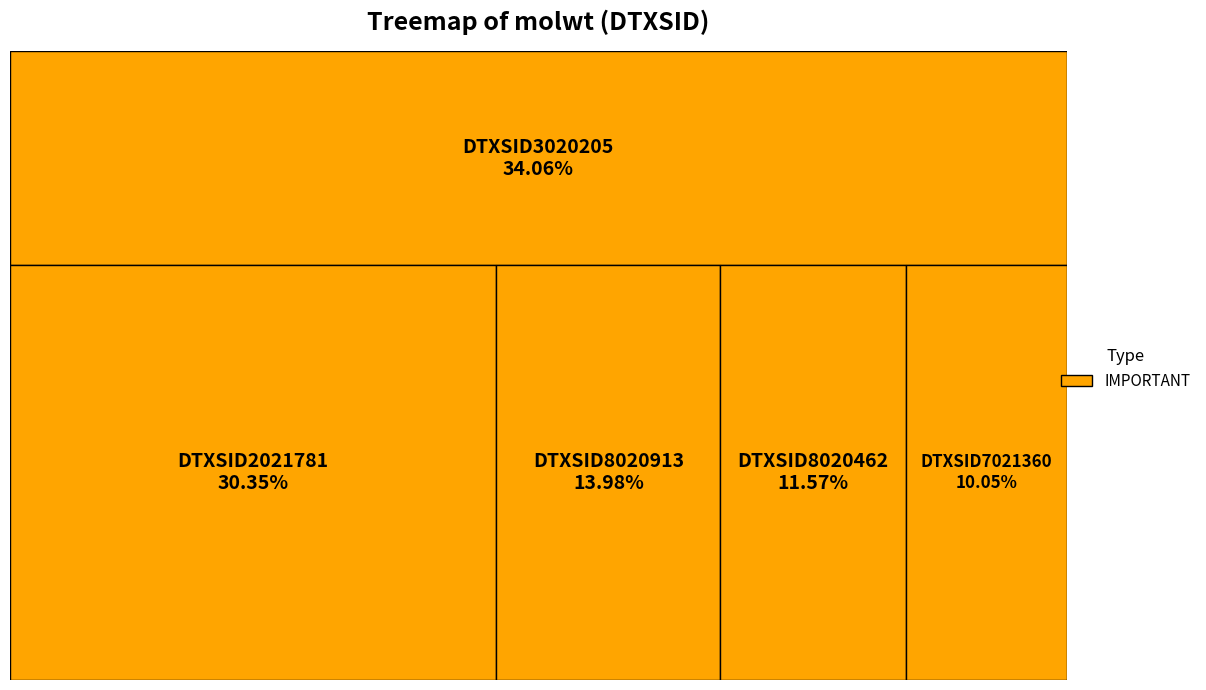

Does any single category account for the majority?

No